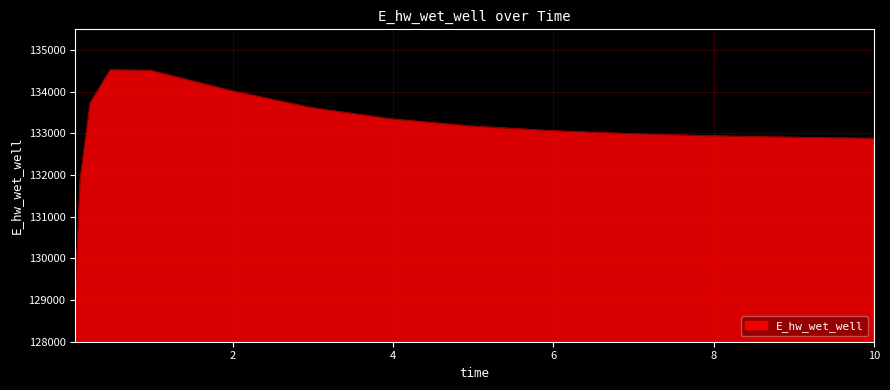

What is the greatest value displayed?

134522.8